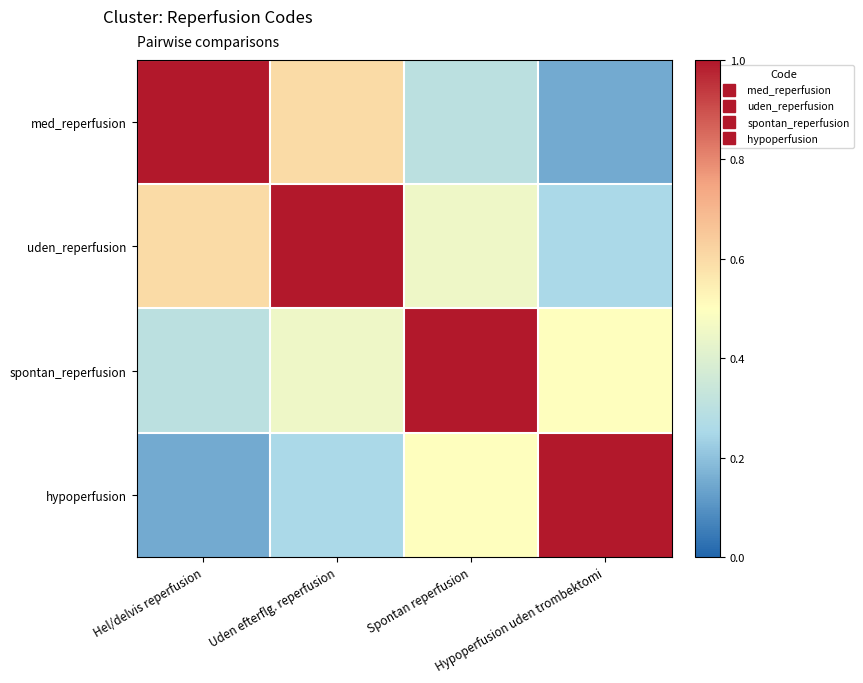

Which series has the largest range (max minus min)?

med_reperfusion